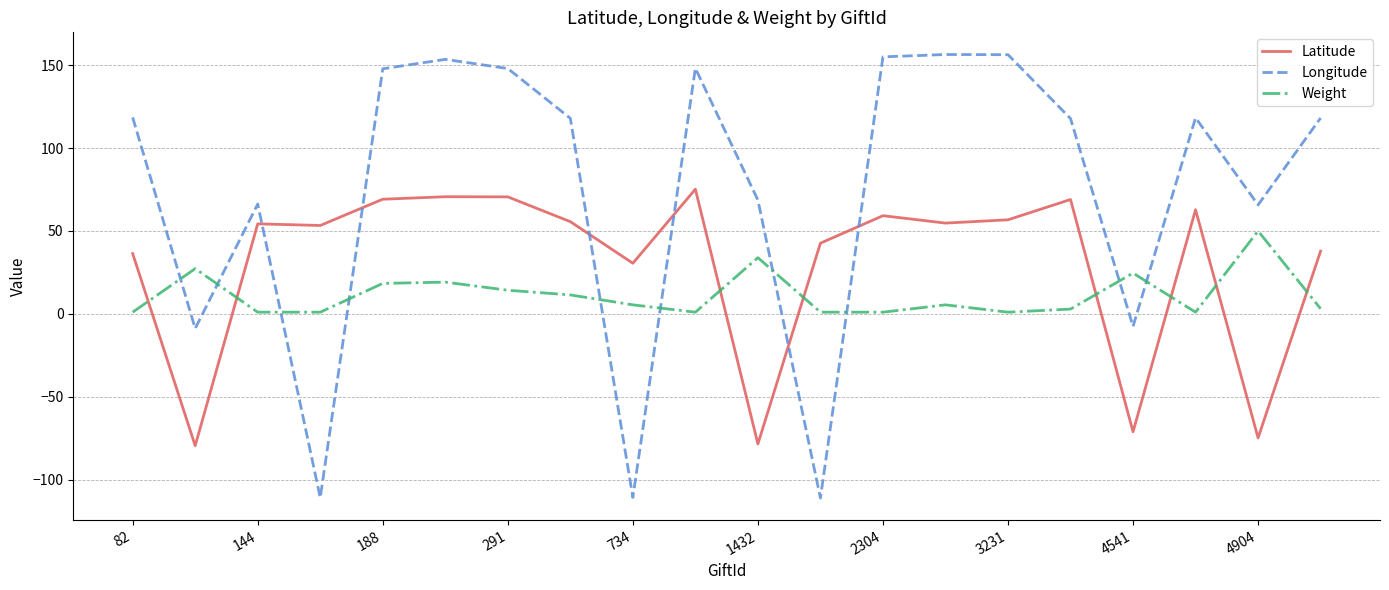

What is the difference between the maximum and minimum values in the Longitude series?

267.7